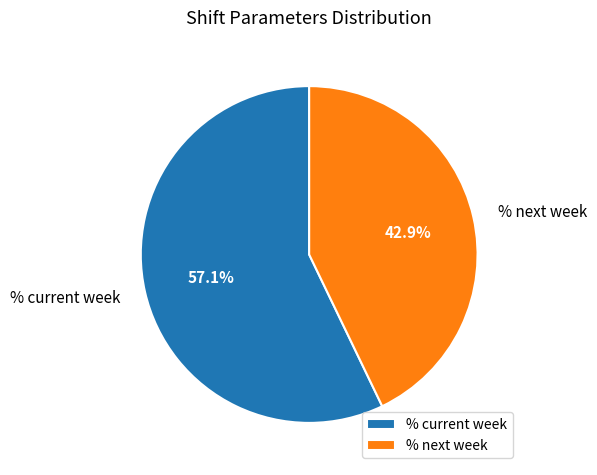

Which category has the smallest portion of the pie?

% next week